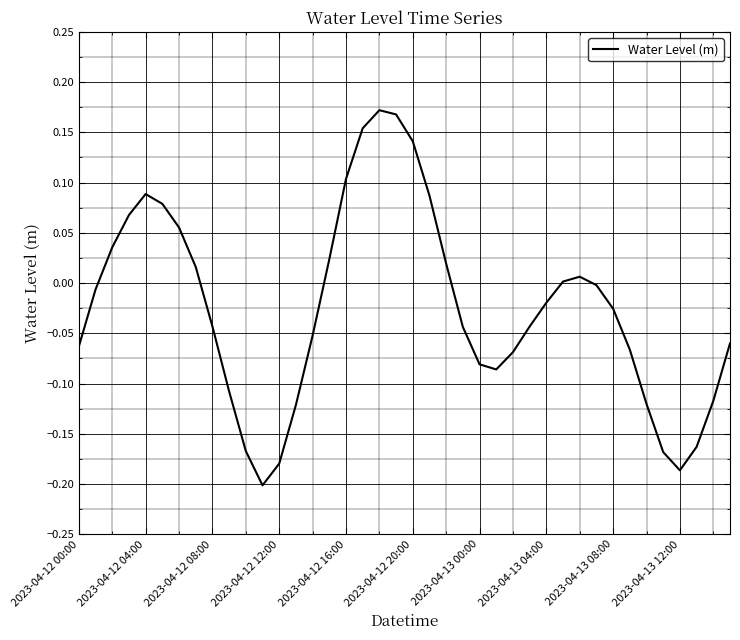

How many lines are shown in the chart?

1